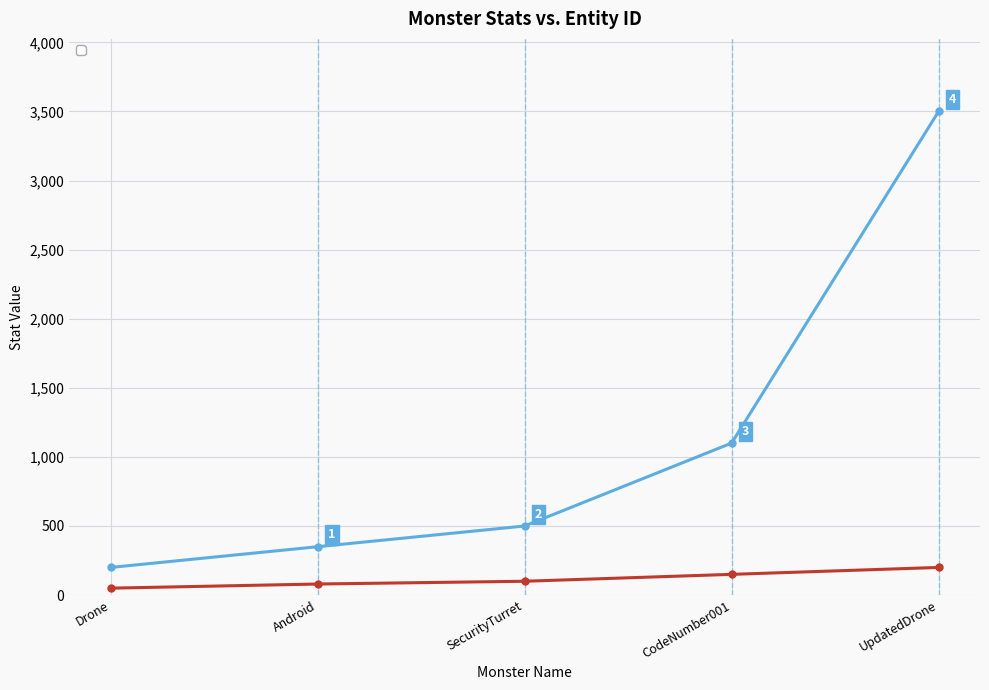

What are all the series names shown in the legend?

_health, _atk